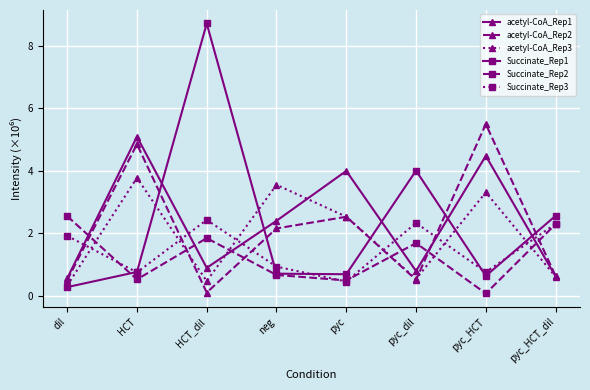

What is the label of the 8th point from the right?

dil